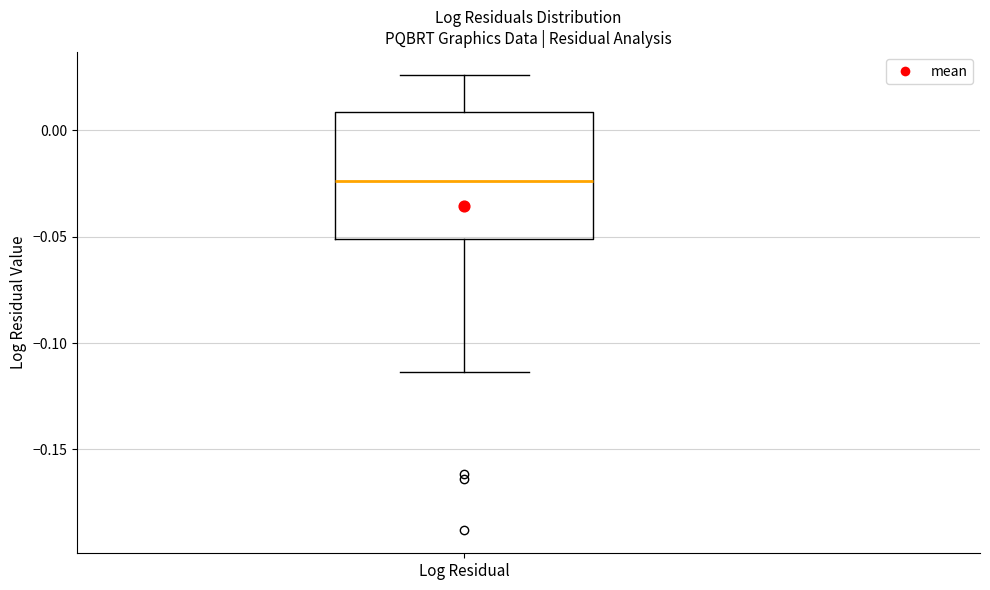

Transcribe this box plot: give where the median line is, the range the box spans, and where the two whiskers end, as read against the y-axis. The values are not printed on the chart, so give them approximately, as read against the axis.

median -0.025, box -0.050 to 0.010, whiskers -0.115 to 0.025